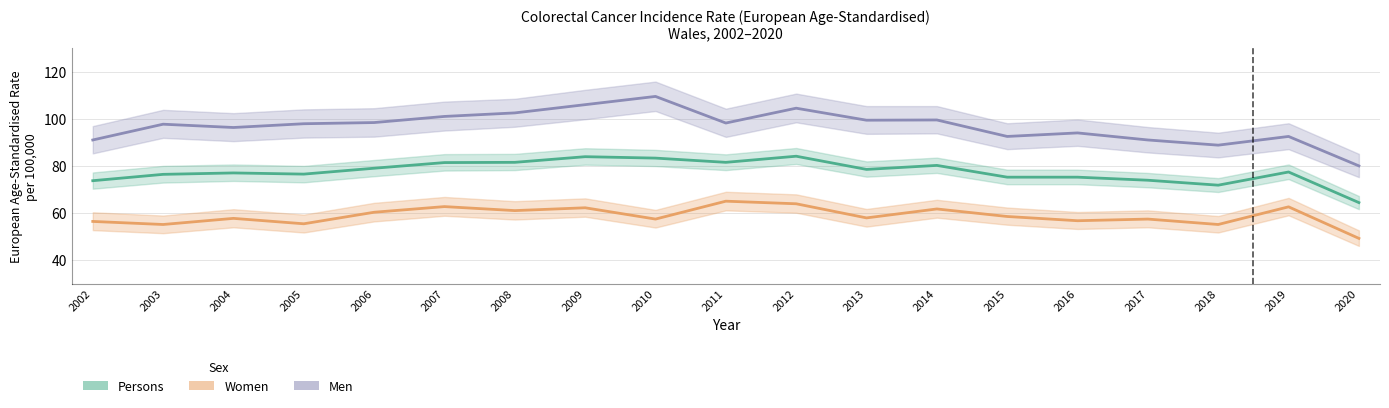

At which category is the sum across all series the highest?

2012